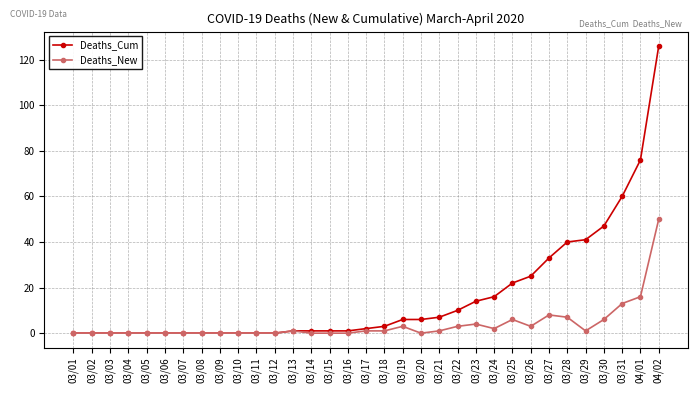

Which series has the largest total across all categories?

Deaths_Cum